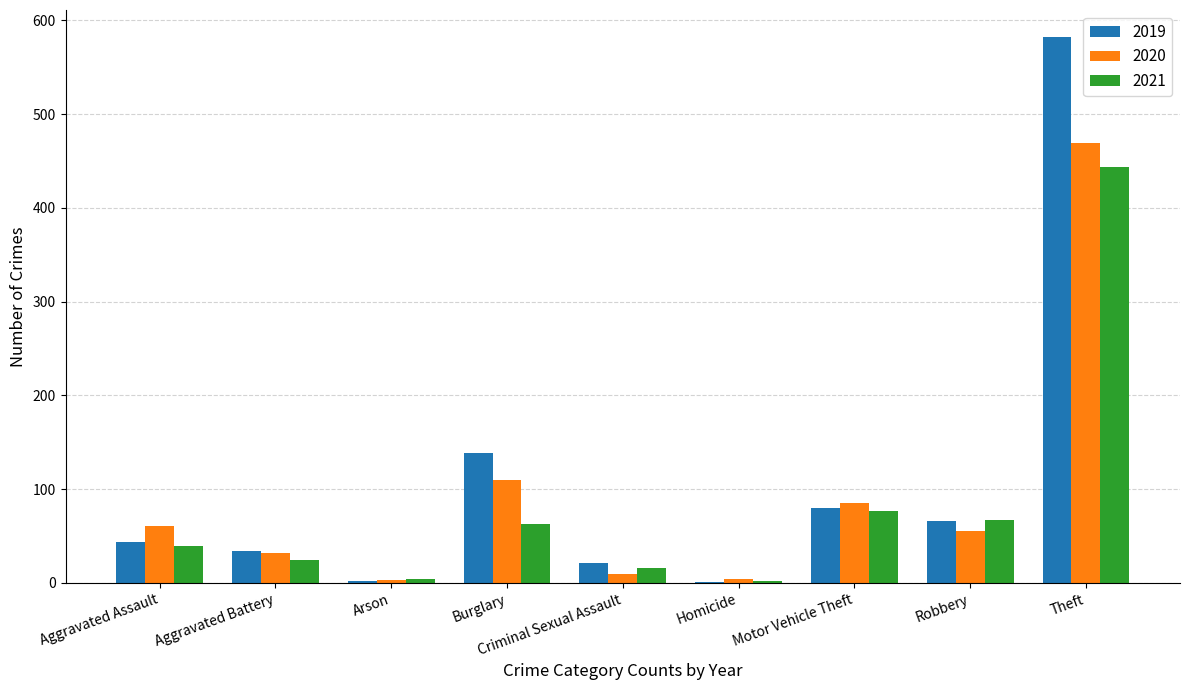

Which label corresponds to the largest value in the chart?

Theft